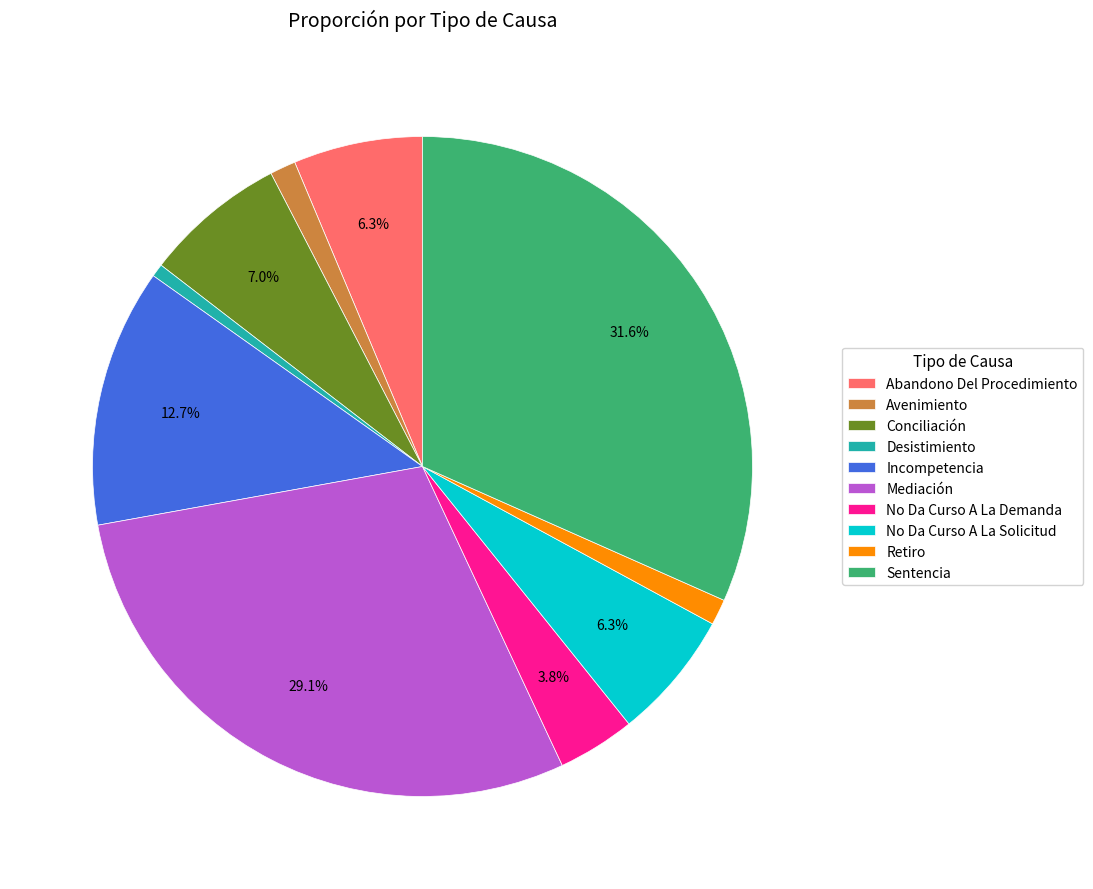

Count the number of slices in the pie.

10